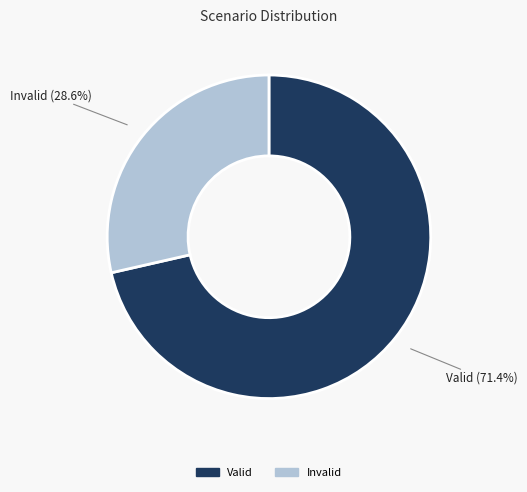

How many segments does this pie chart have?

2